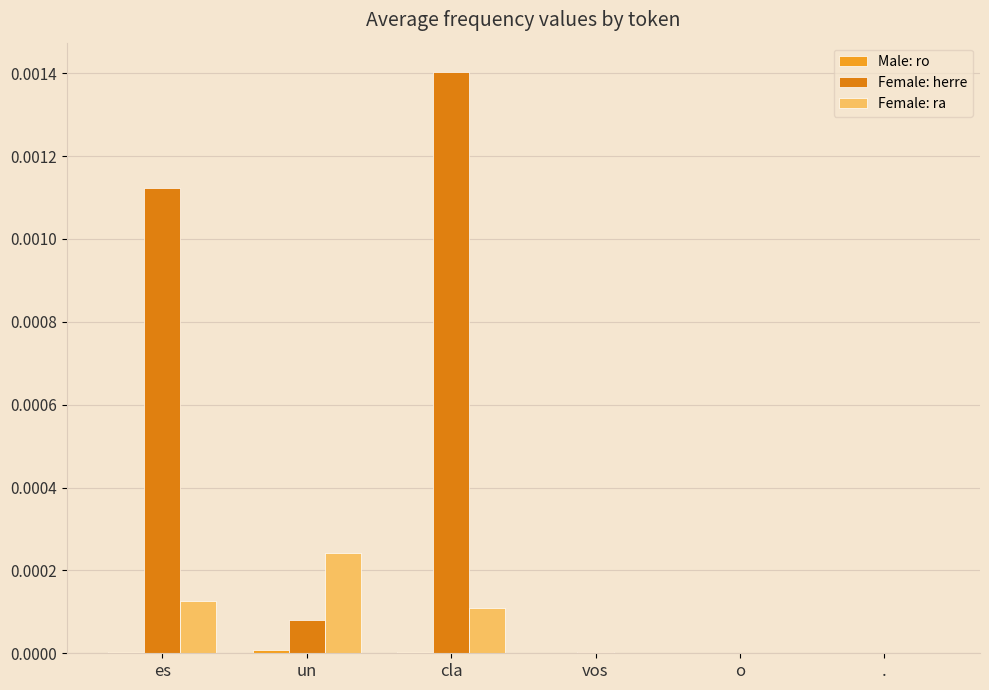

At which category is the sum across all series the highest?

cla